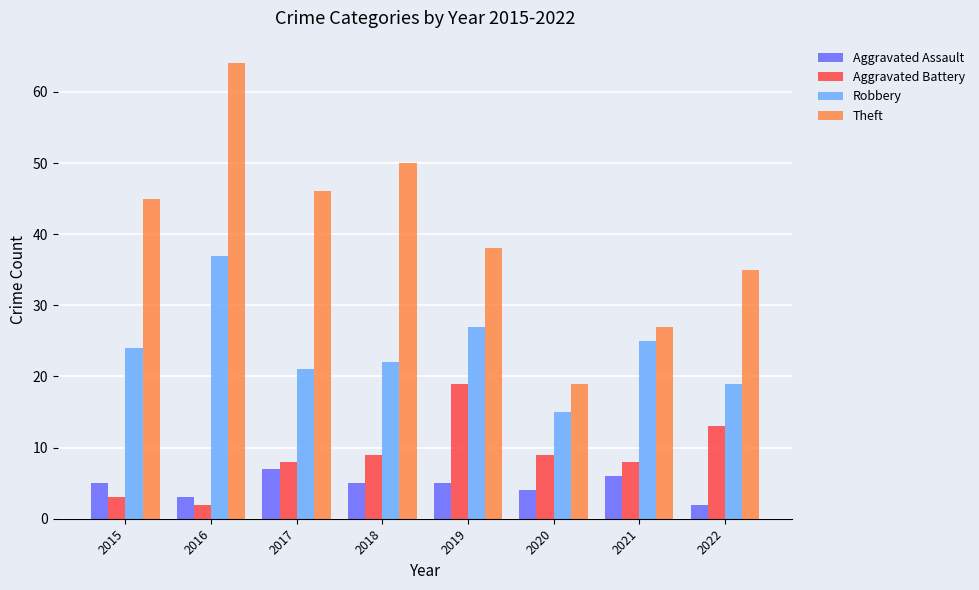

Reading left to right, extract all data points from this chart.

Aggravated Assault: 5	3	7	5	5	4	6	2
Aggravated Battery: 3	2	8	9	19	9	8	13
Robbery: 24	37	21	22	27	15	25	19
Theft: 45	64	46	50	38	19	27	35